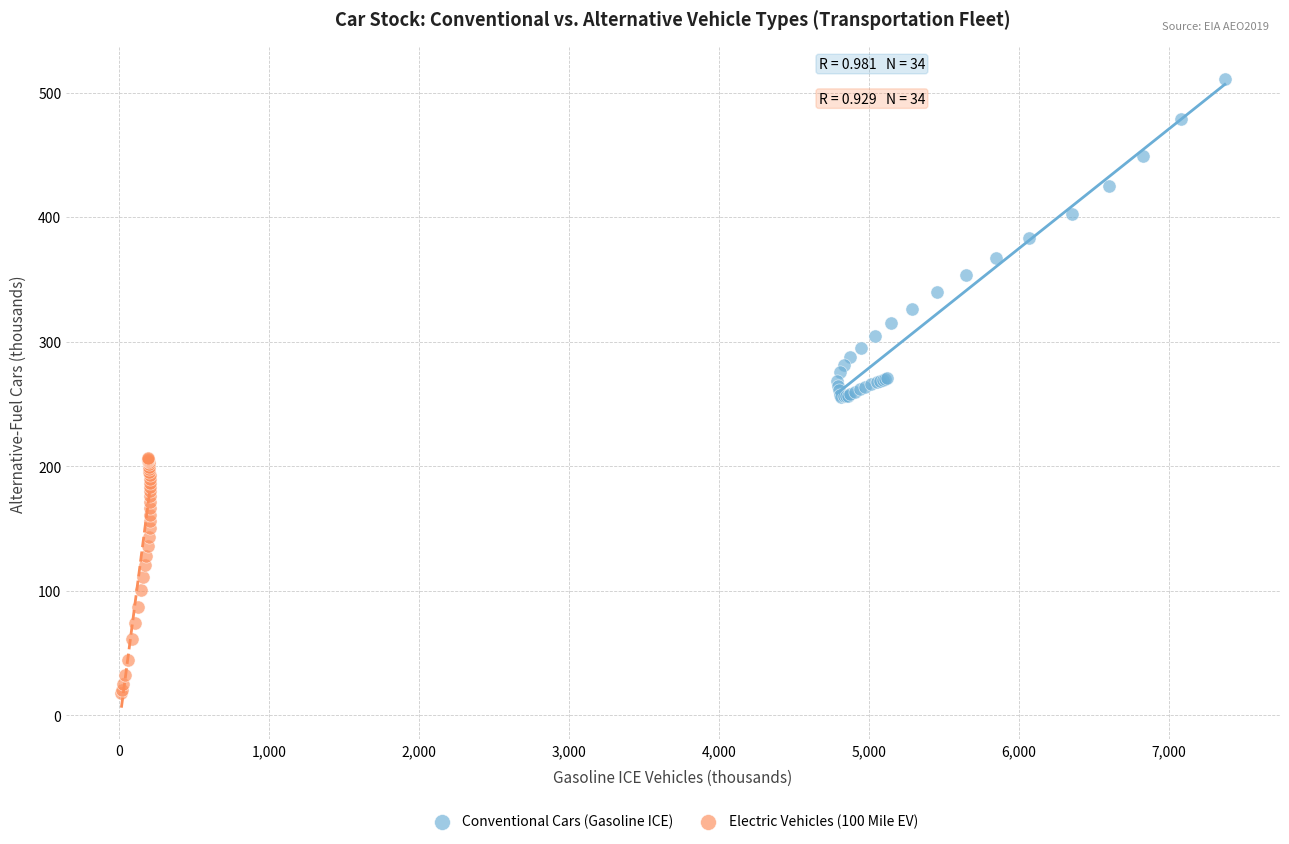

Which series contains the lowest Y value?

Electric Vehicles (100 Mile EV)